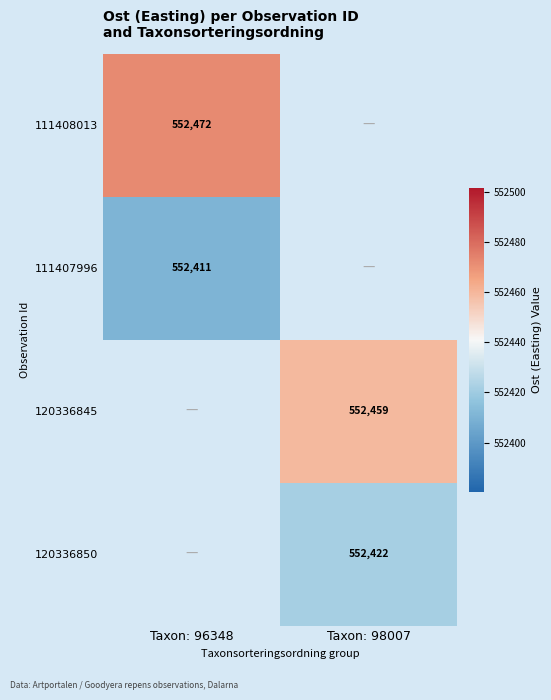

Is the value of 111407996 at Taxon: 96348 greater than the value of 120336845 at Taxon: 98007?

No